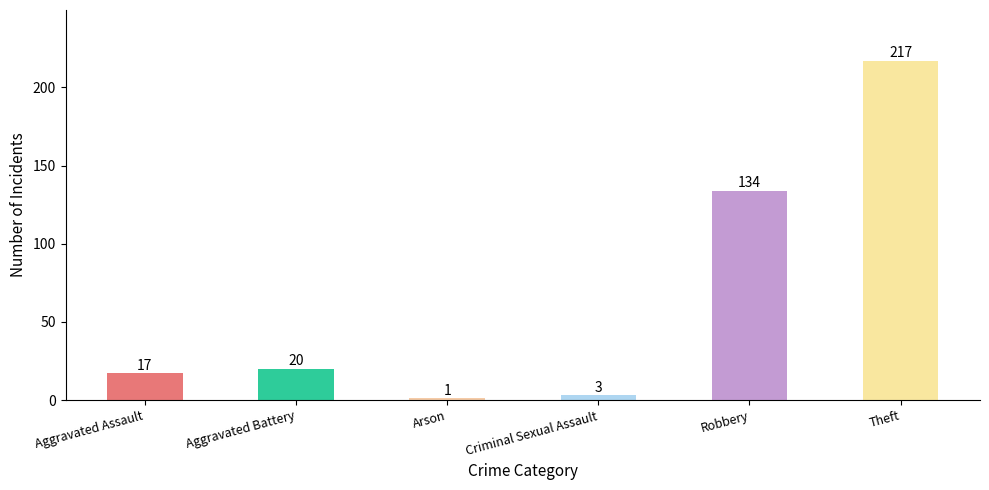

What is the difference between the second highest and second lowest values?

131